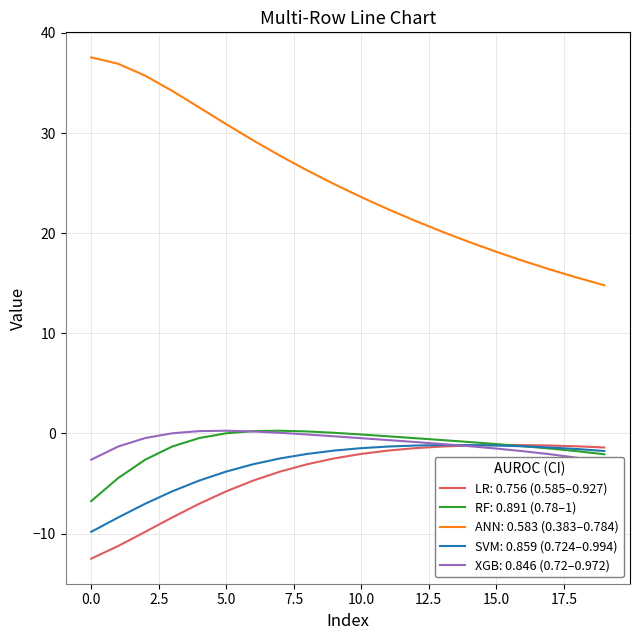

Where is the first local maximum for Row 2b?

5